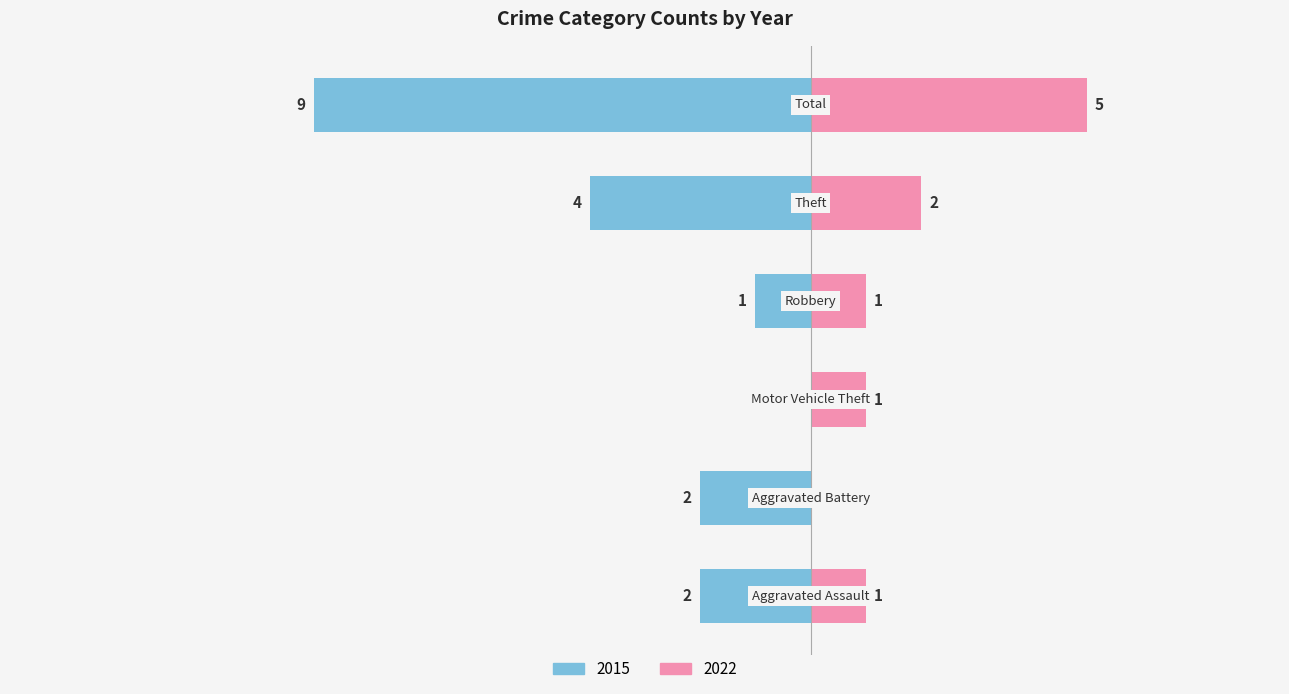

True or false: 2018 has a value of 7 at Aggravated Battery.

False